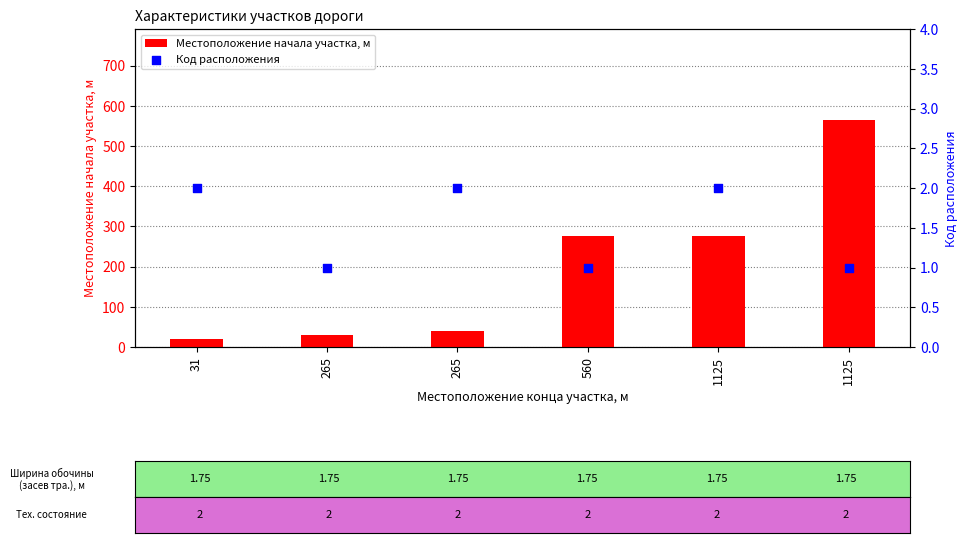

Is the value of Местоположение начала участка, м at 560 greater than the value of Код расположения at 265?

Yes